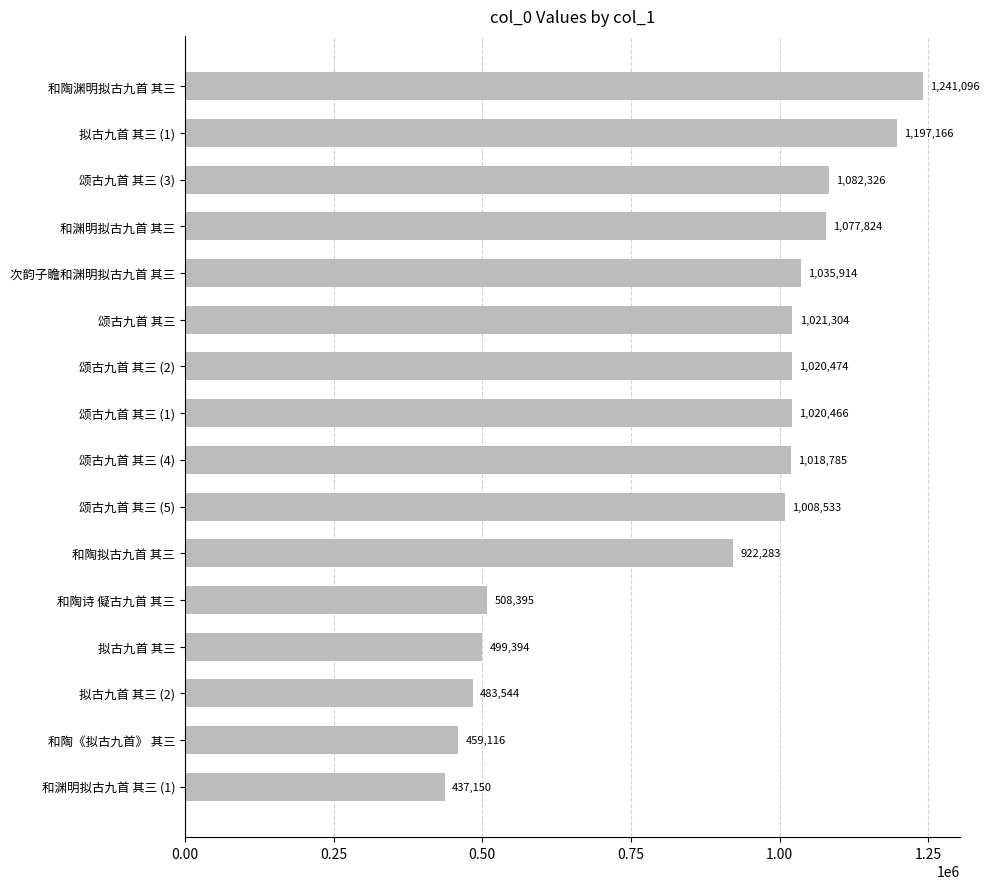

At which label is the value closest to 839123?

和陶拟古九首 其三